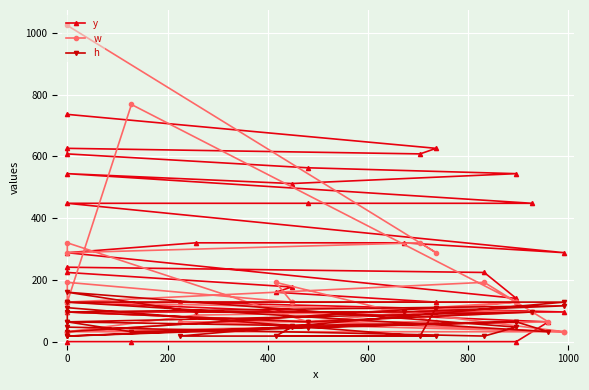

At which category is the sum across all series the highest?

30